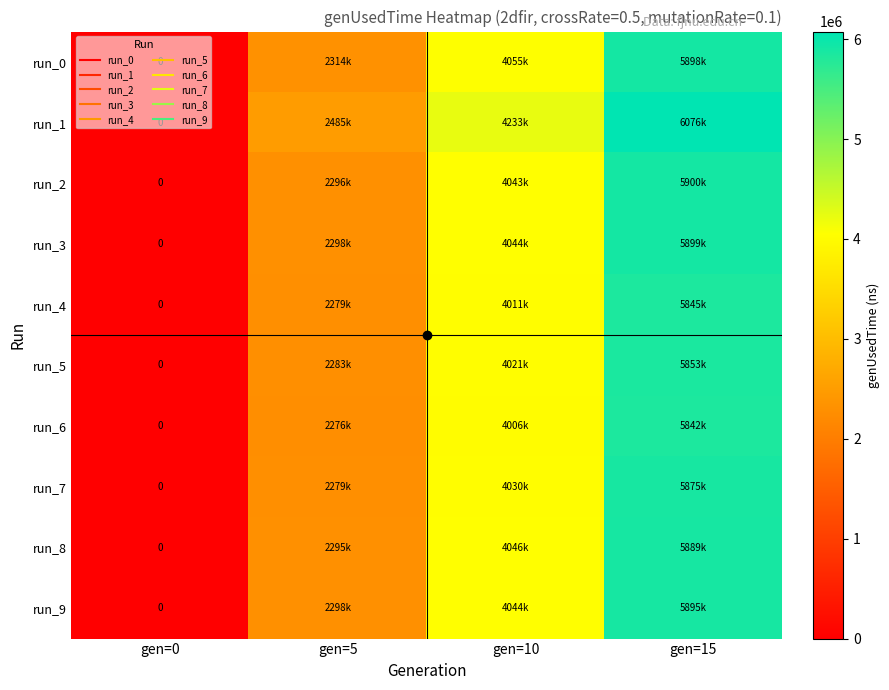

What is the difference between the highest and lowest values at gen=15?

234354